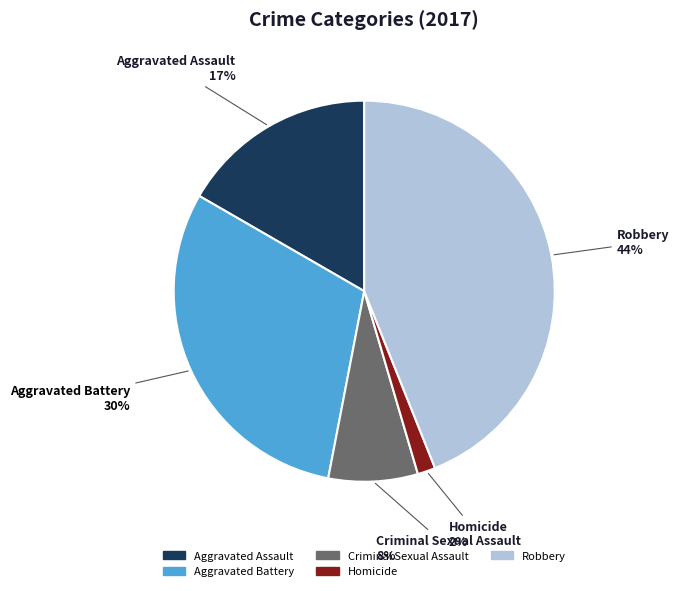

True or false: Robbery accounts for 44% of the total.

True